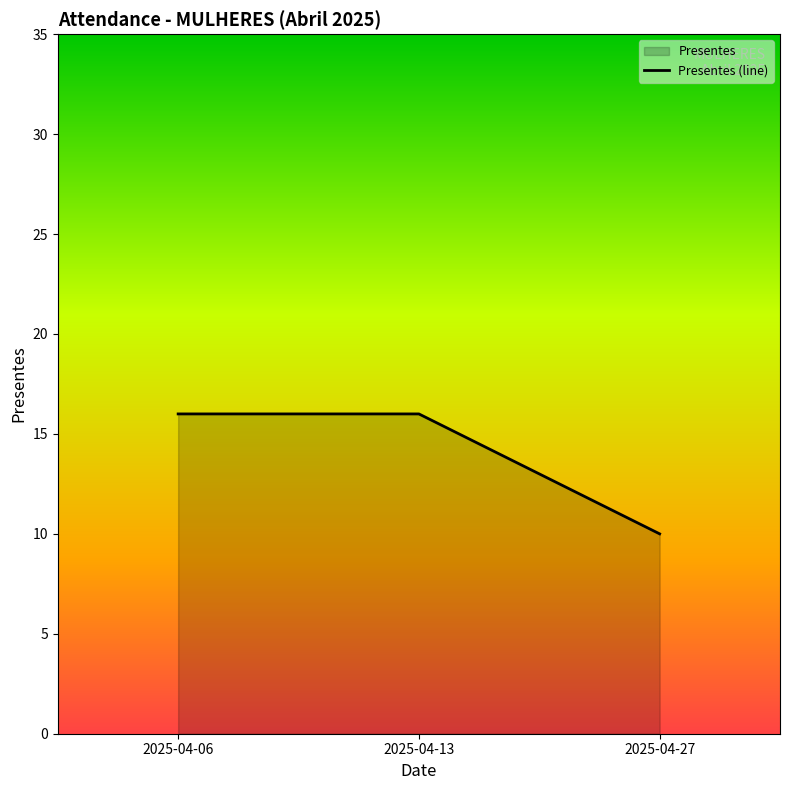

The value at 2025-04-27 is 10. True or false?

True